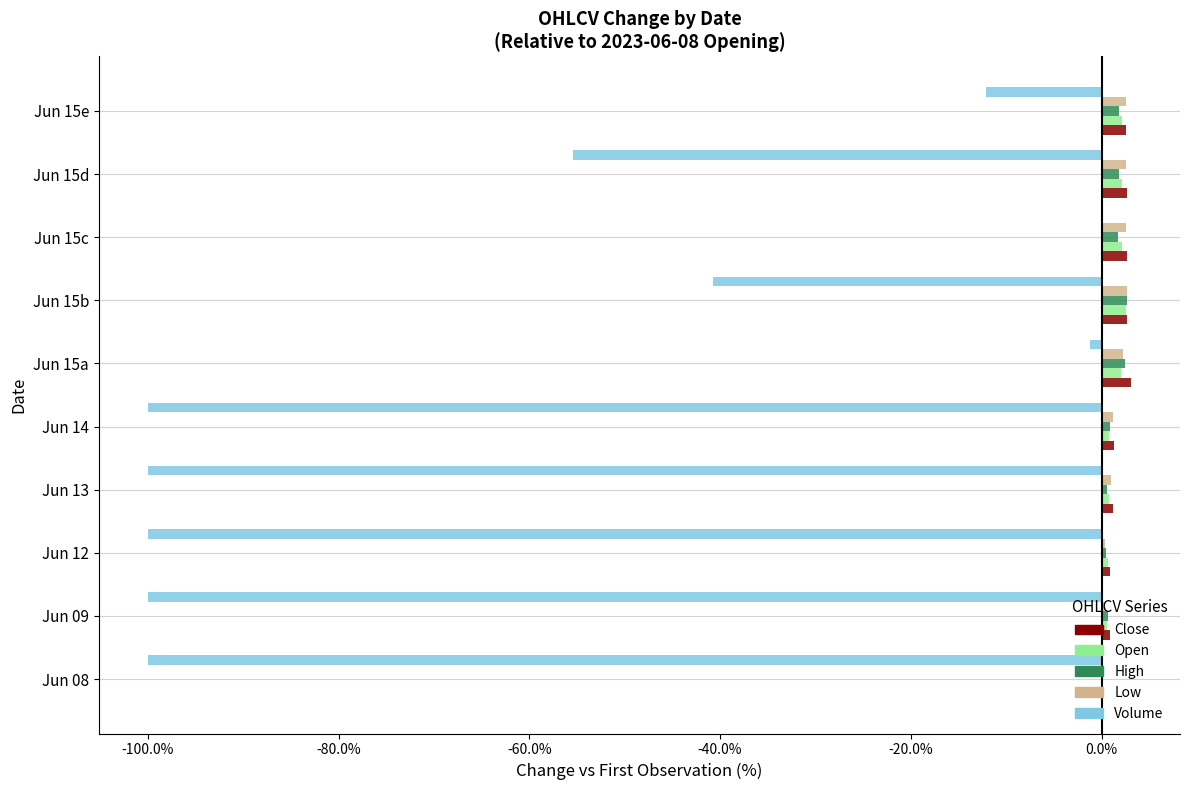

Is the value of High at Jun 12 greater than the value of Volume at Jun 13?

Yes